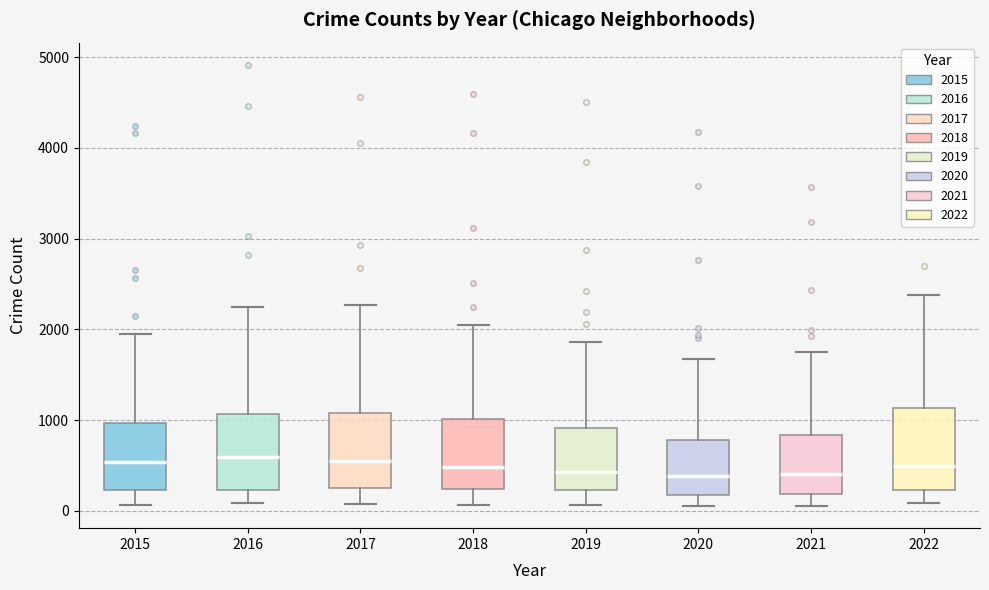

Where does the median line of the box at x = 2019 sit on the y-axis? The values are not printed on the chart, so give them approximately, as read against the axis.

400